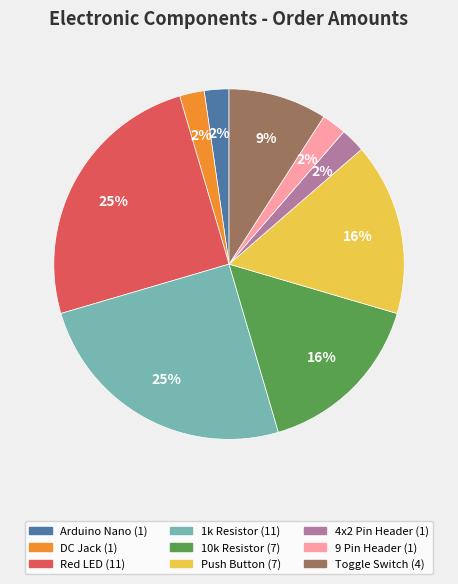

Combined, do 4x2 Pin Header and Toggle Switch account for over 50%?

No